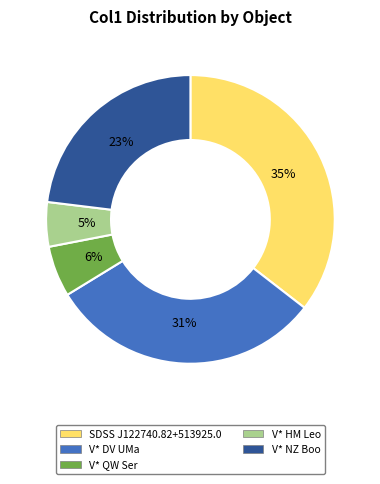

What is the largest slice in the pie chart?

SDSS J122740.82+513925.0